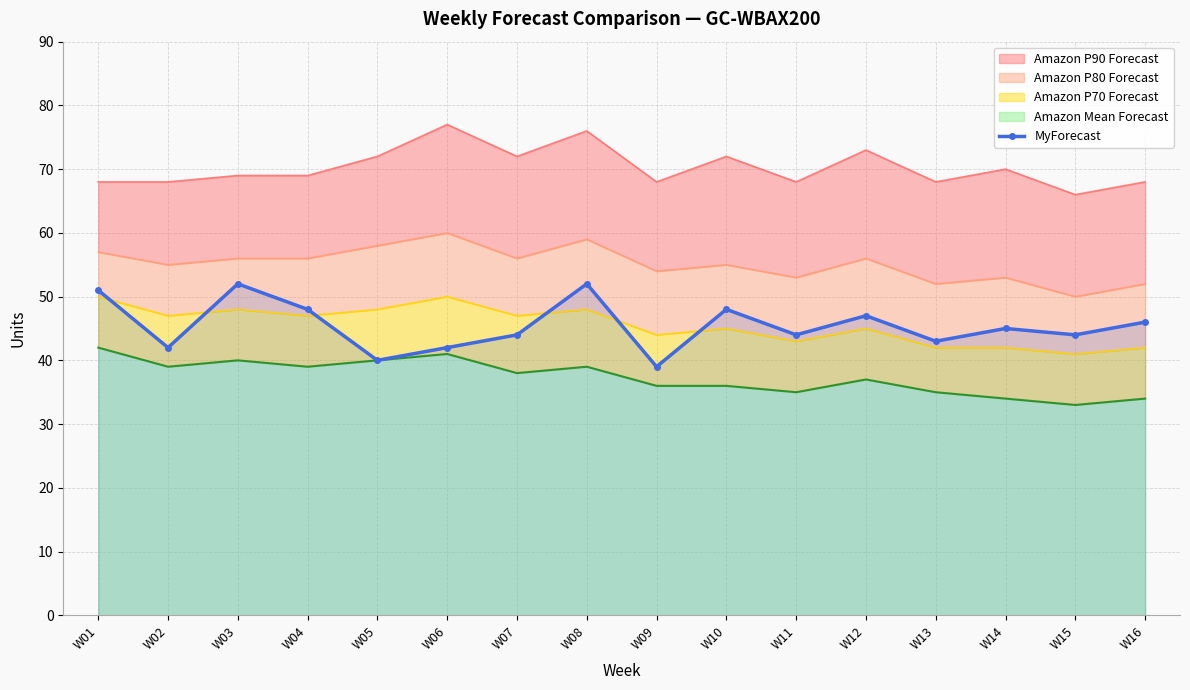

Which has a higher value, W08 or W10?

W08